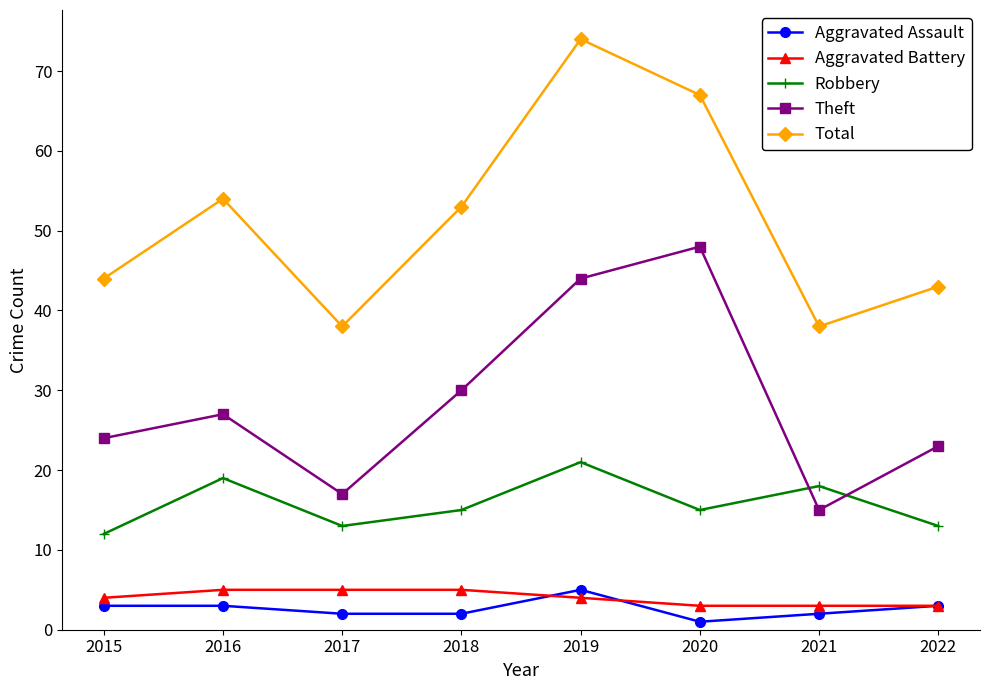

What is the total value across all series at 2018?

105